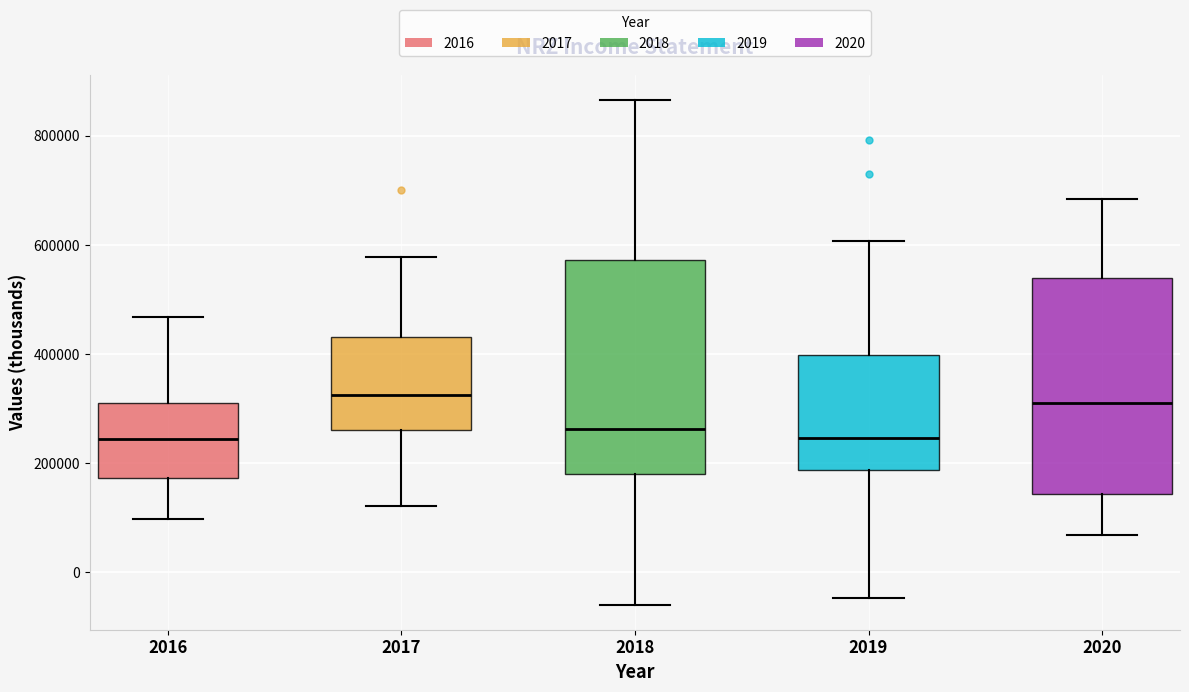

Reading left to right, read every box against the y-axis: the position of its median line, the range the box covers, and the ends of its whiskers. The values are not printed on the chart, so give them approximately, as read against the axis.

2016: median 240000, box 180000 to 300000, whiskers 100000 to 460000
2017: median 320000, box 260000 to 440000, whiskers 120000 to 580000
2018: median 260000, box 180000 to 580000, whiskers -60000 to 860000
2019: median 240000, box 180000 to 400000, whiskers -40000 to 600000
2020: median 320000, box 140000 to 540000, whiskers 60000 to 680000